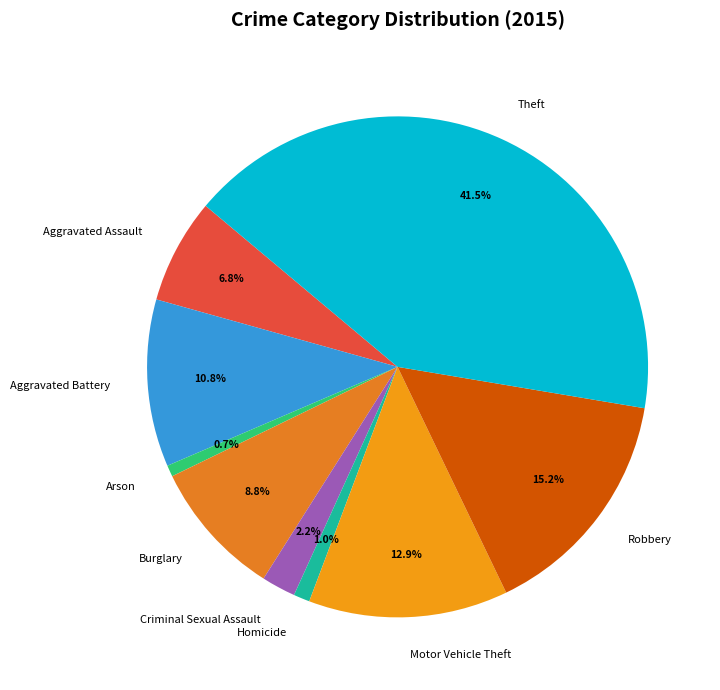

What percentage is the Aggravated Assault slice, to the nearest percent?

7%